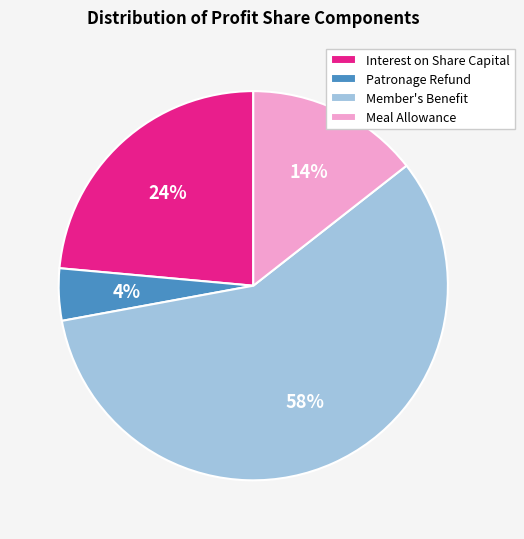

Which has a higher value, Patronage Refund or Member's Benefit?

Member's Benefit